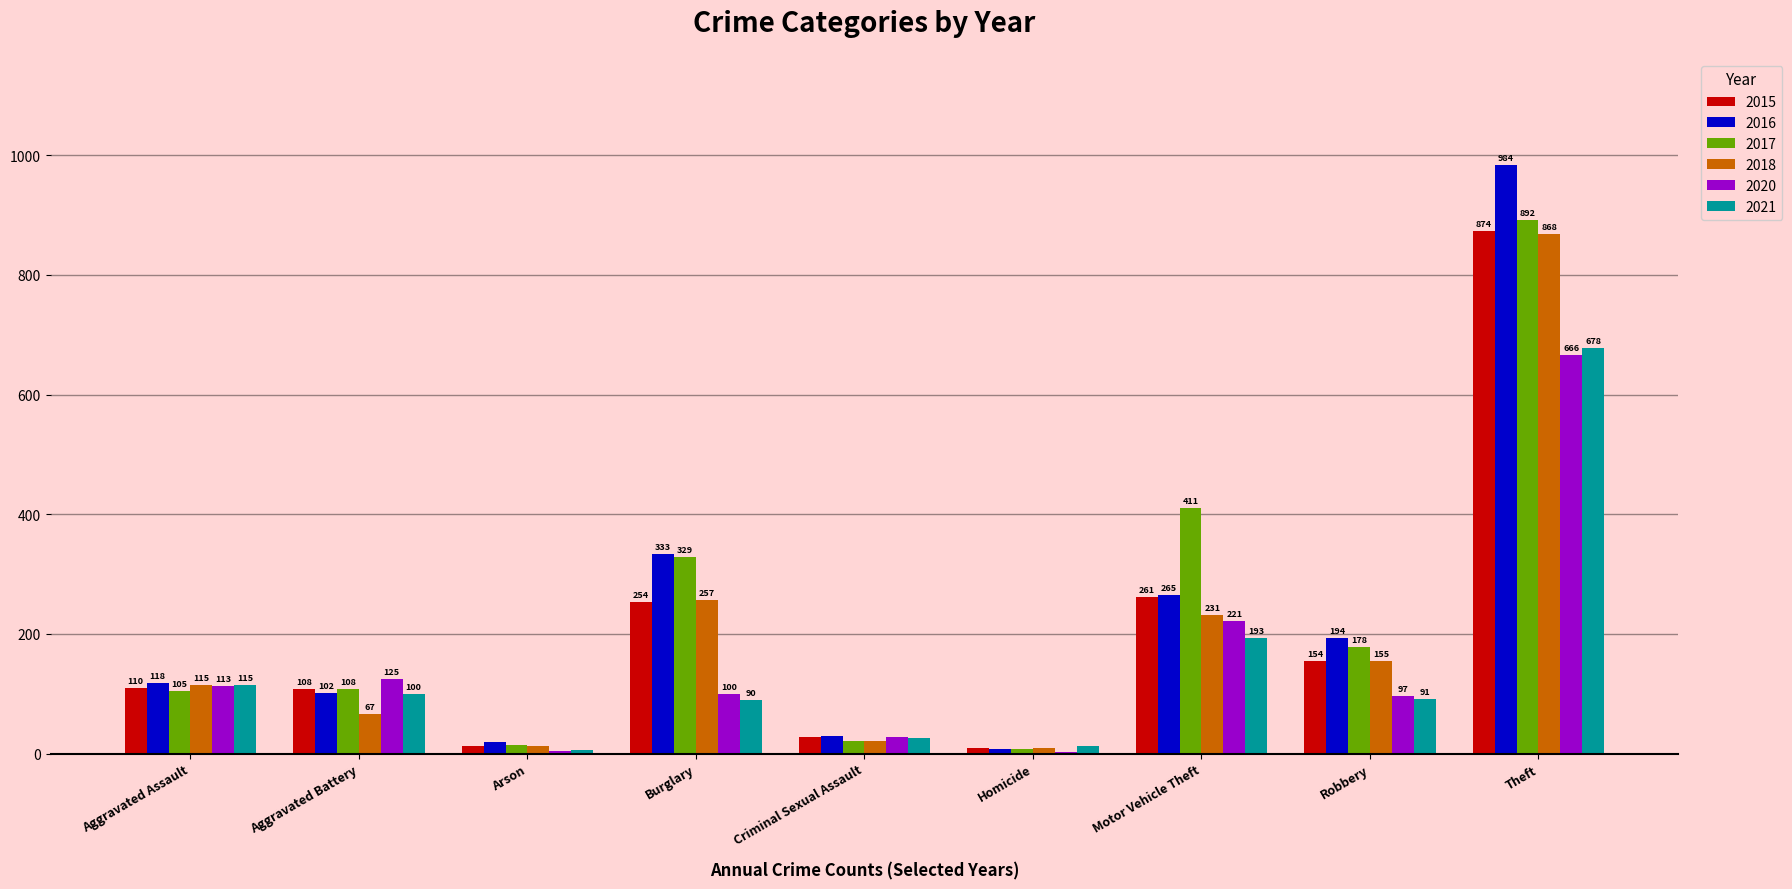

Which series changed the most between Homicide and Theft?

2016